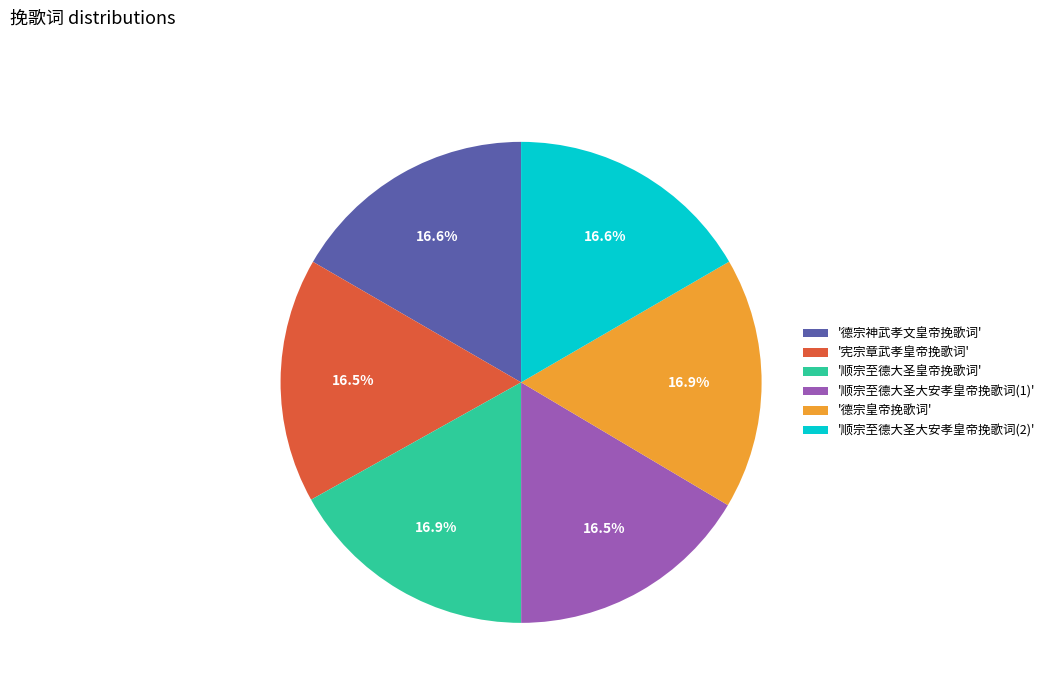

What is the ratio of the value at '德宗神武孝文皇帝挽歌词' to the value at '顺宗至德大圣大安孝皇帝挽歌词(2)'?

1.0